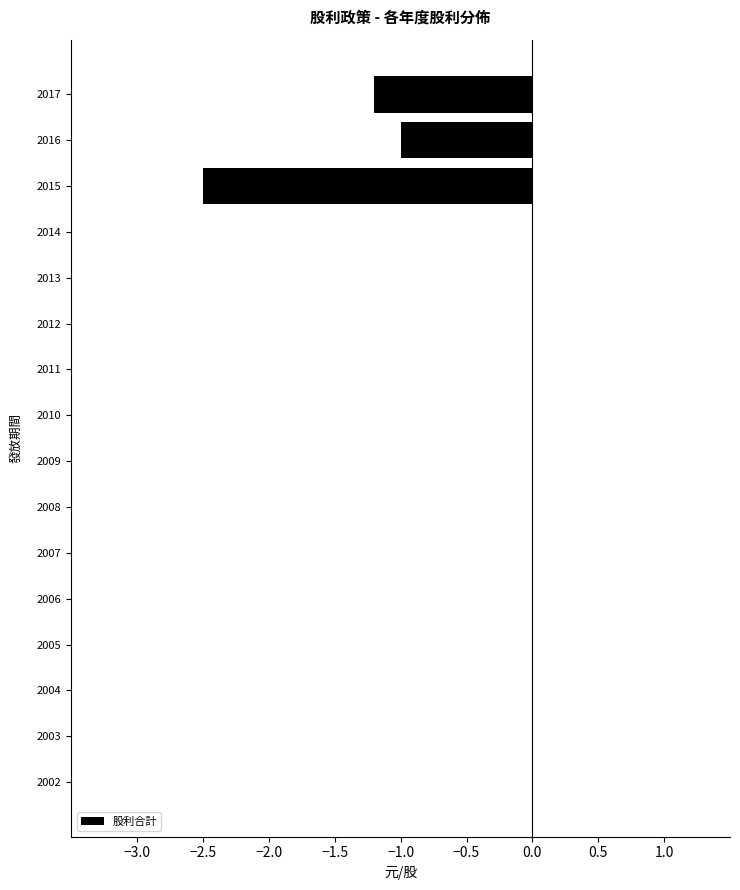

The chart shows a value of 0.0 at 2005. True or false?

True